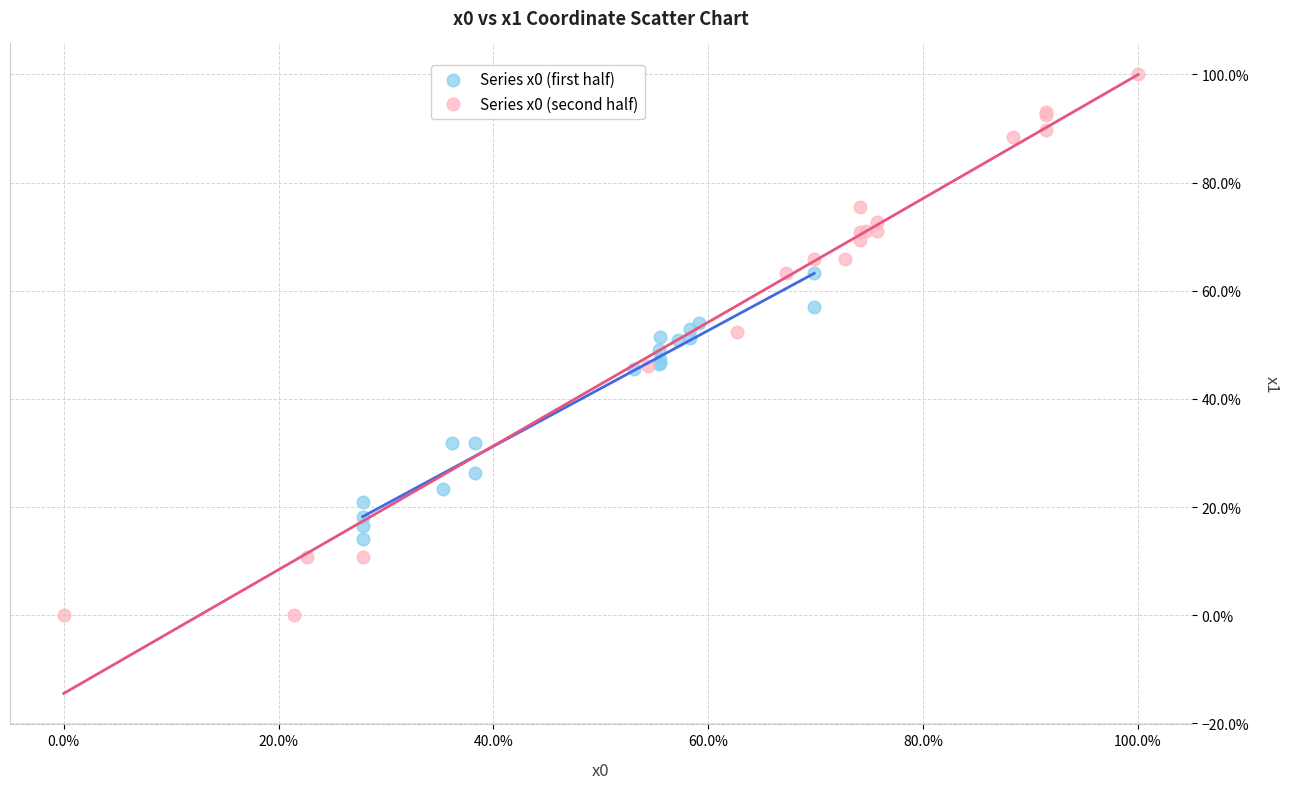

Which series contains the highest Y value?

Series x0 (second half)